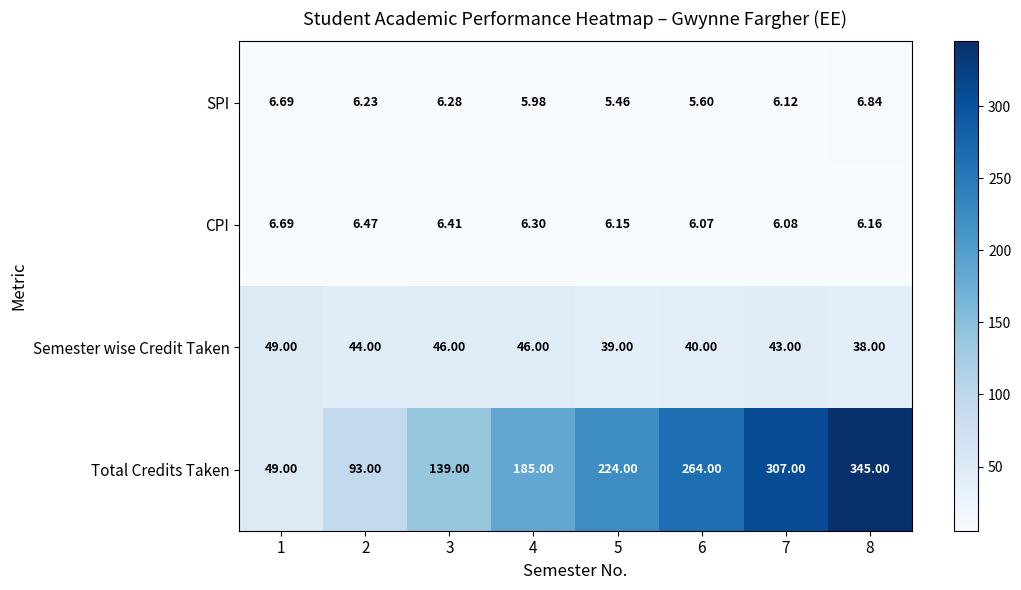

Is the value of SPI at 5 greater than the value of Semester wise Credit Taken at 4?

No